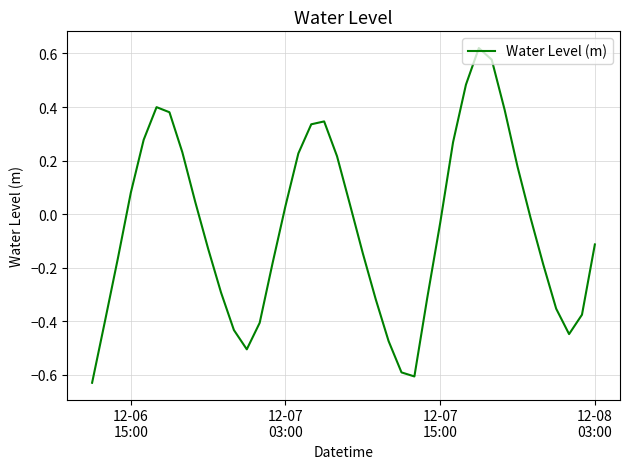

What is the difference between the maximum and minimum values?

1.2